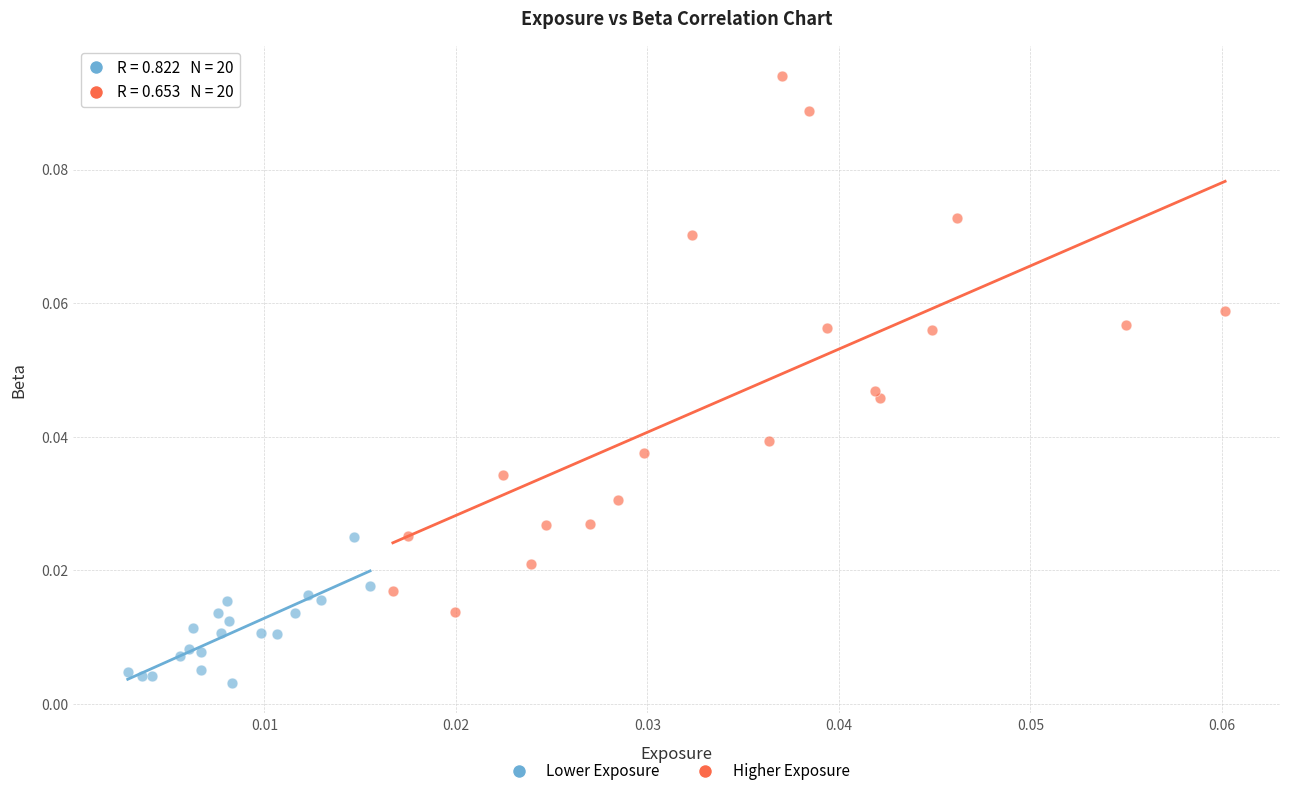

Which series contains the lowest Y value?

Lower Exposure